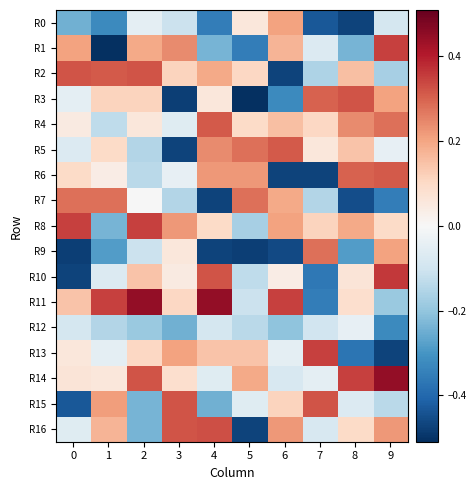

Which series has the largest range (max minus min)?

R1